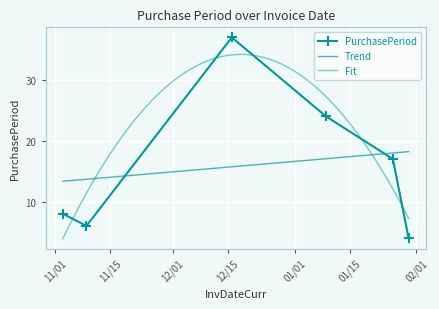

List the labels in order of value, largest first.

2016-12-16, 2017-01-09, 2017-01-26, 2016-11-03, 2016-11-09, 2017-01-30